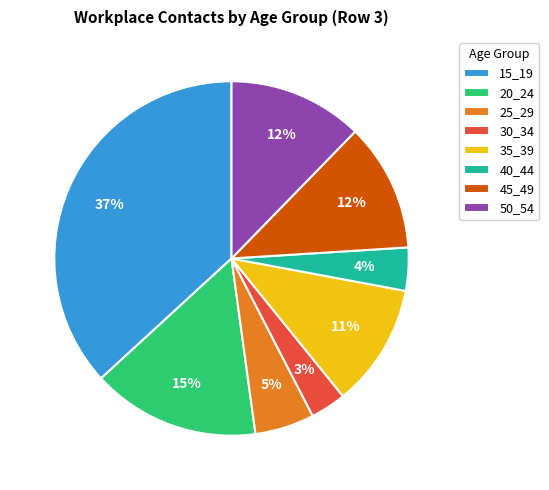

Do 25_29 and 45_49 together represent more than half of the pie?

No